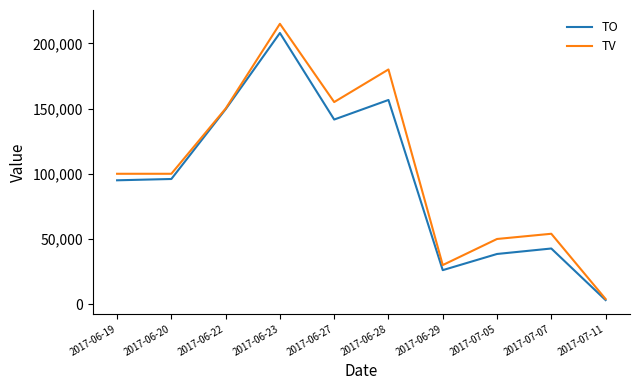

Which series has the largest range (max minus min)?

TV